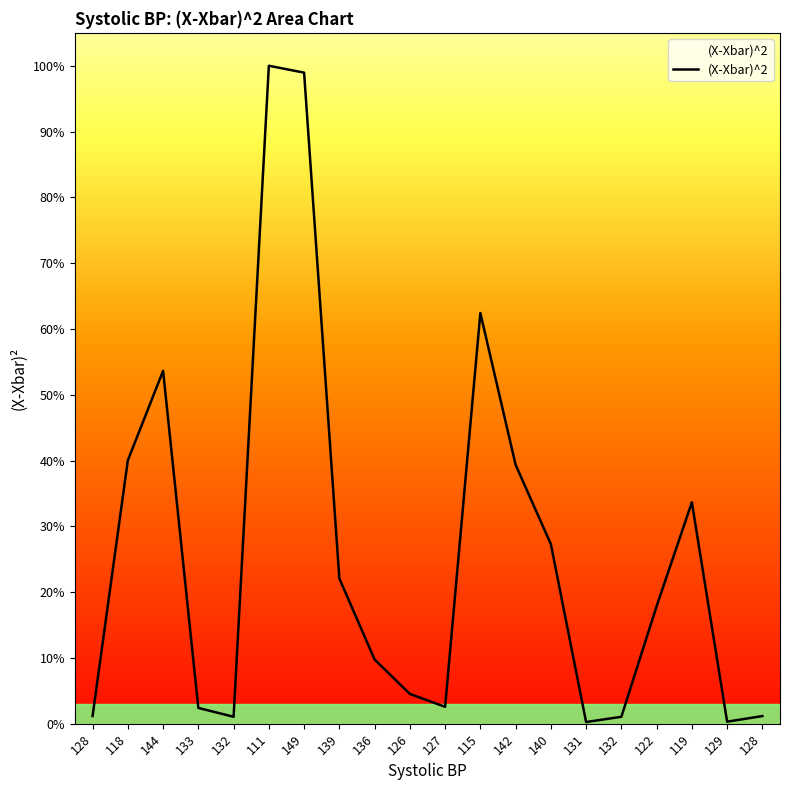

Does the chart have visible grid lines?

No